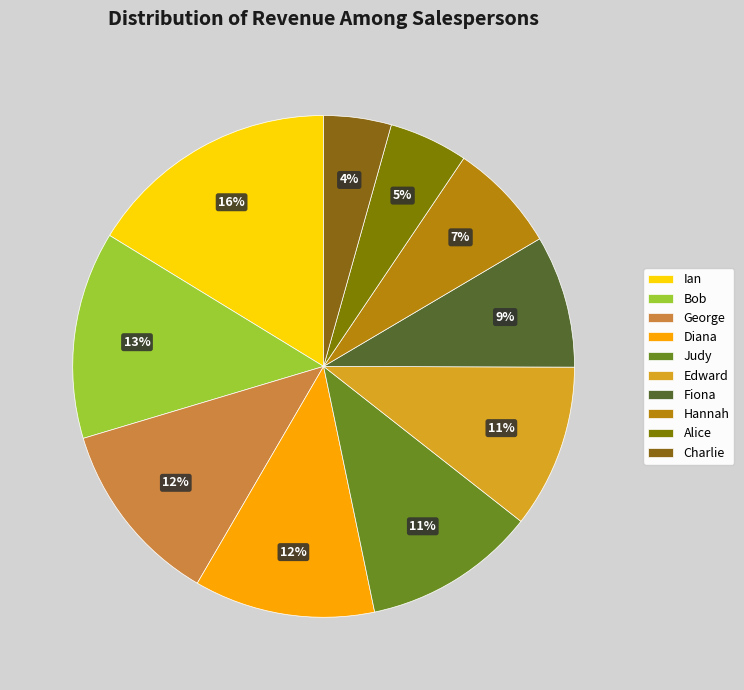

True or false: George accounts for 1% of the total.

False